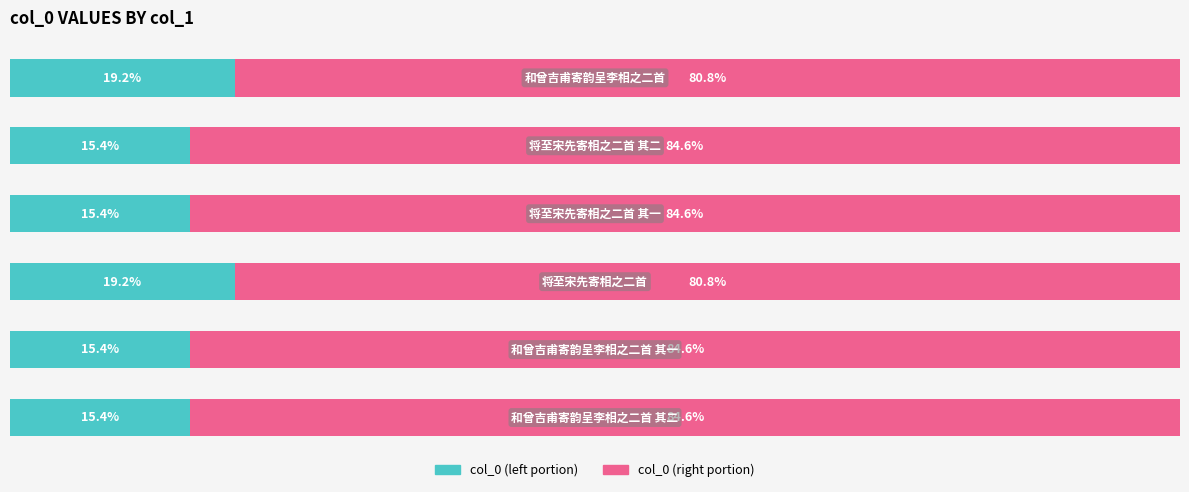

What are all the series names shown in the legend?

col_0 (left portion), col_0 (right portion)